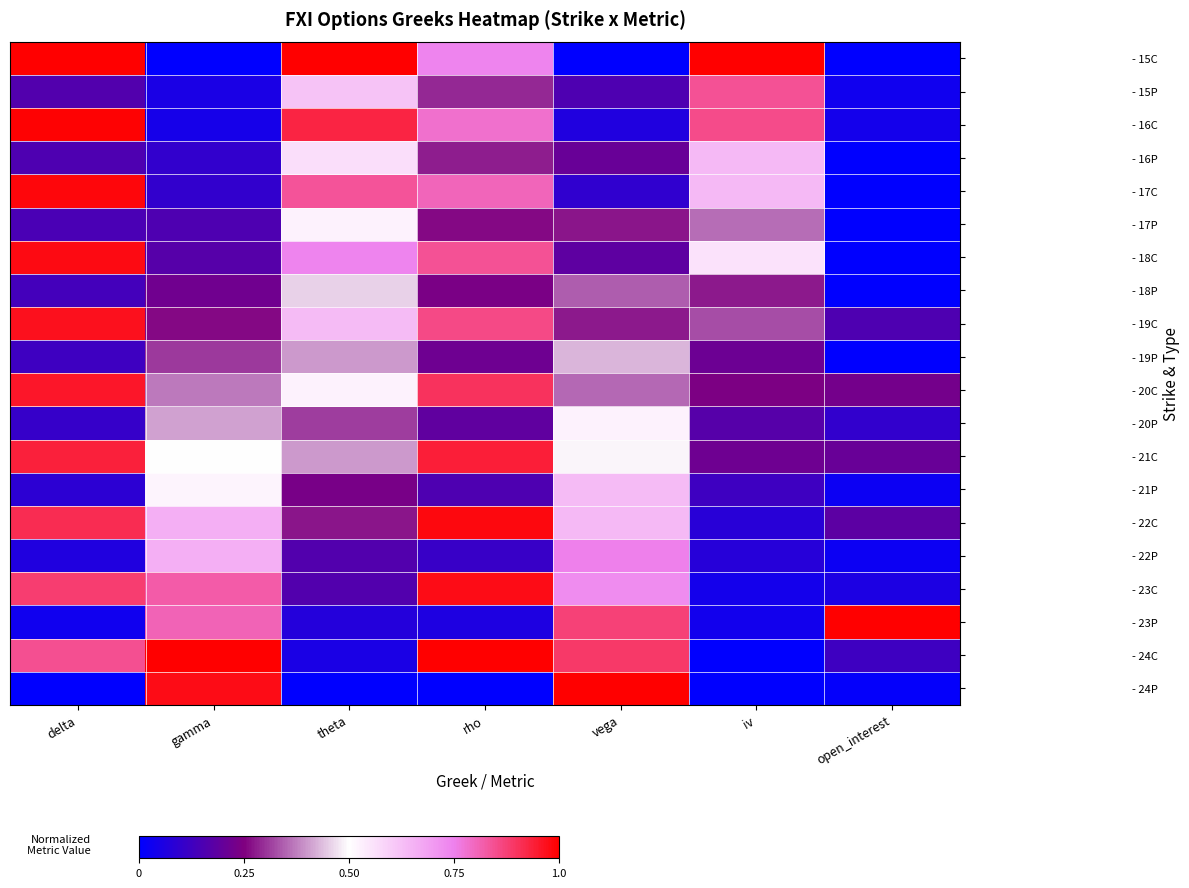

What is the difference between the highest and lowest values at iv?

1.0